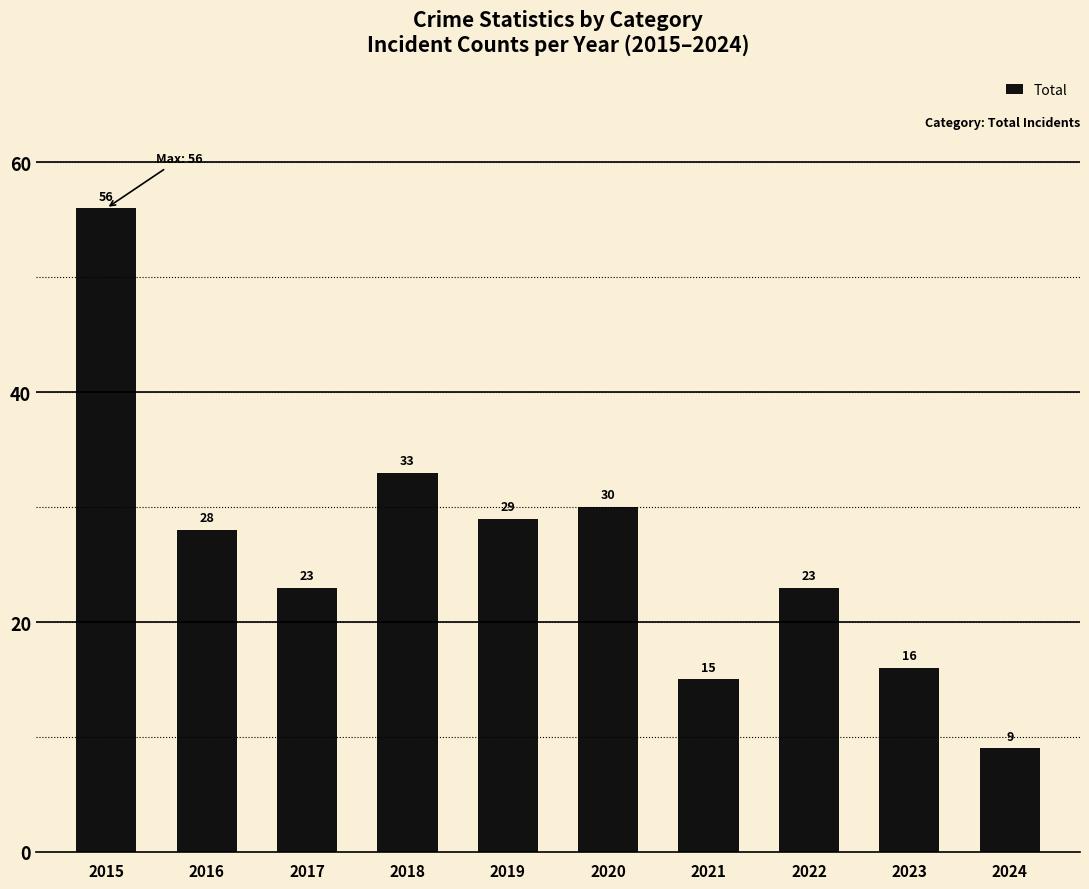

What is the difference between the maximum and minimum values?

47